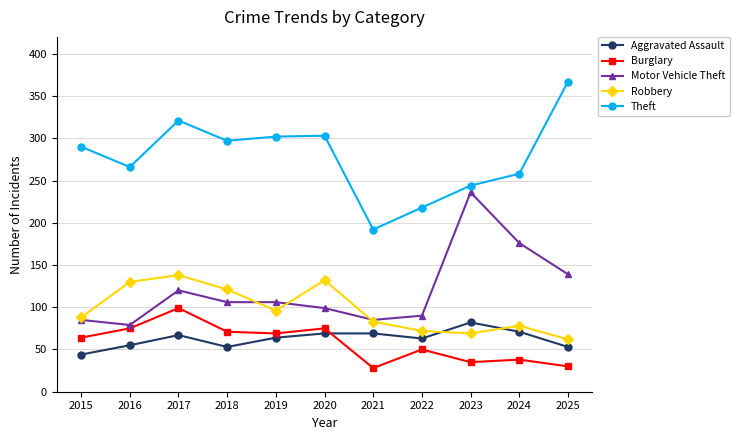

The Motor Vehicle Theft series shows 106 at 2019. True or false?

True